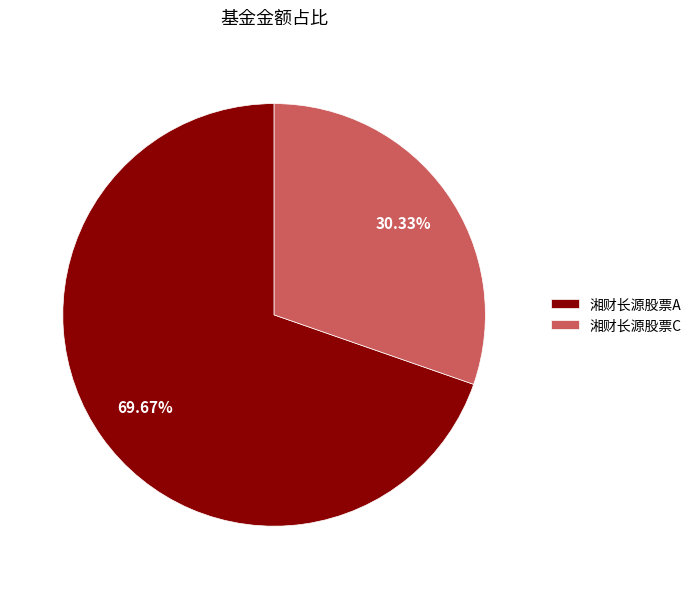

What is the ratio of the value at 湘财长源股票C to the value at 湘财长源股票A?

0.4